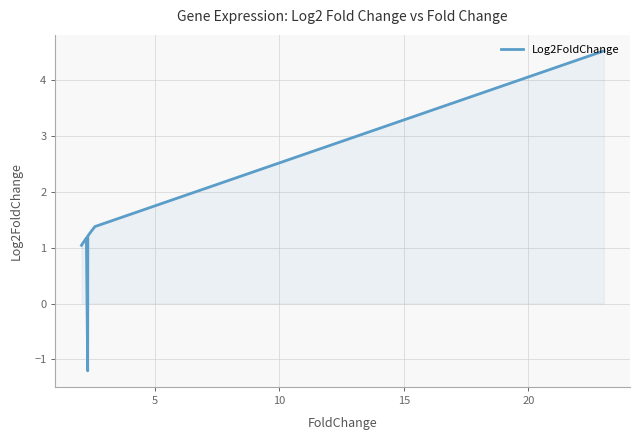

What is the difference between the maximum and minimum values?

5.7